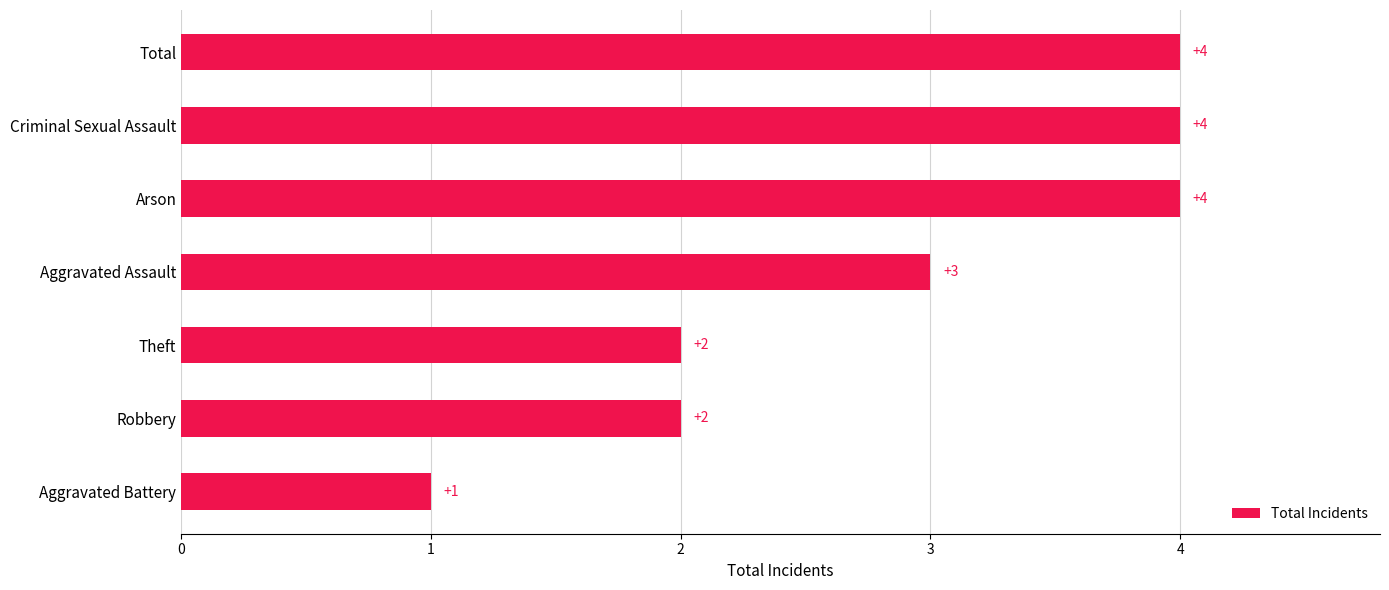

At which category does the chart reach its minimum across all series?

Aggravated Battery